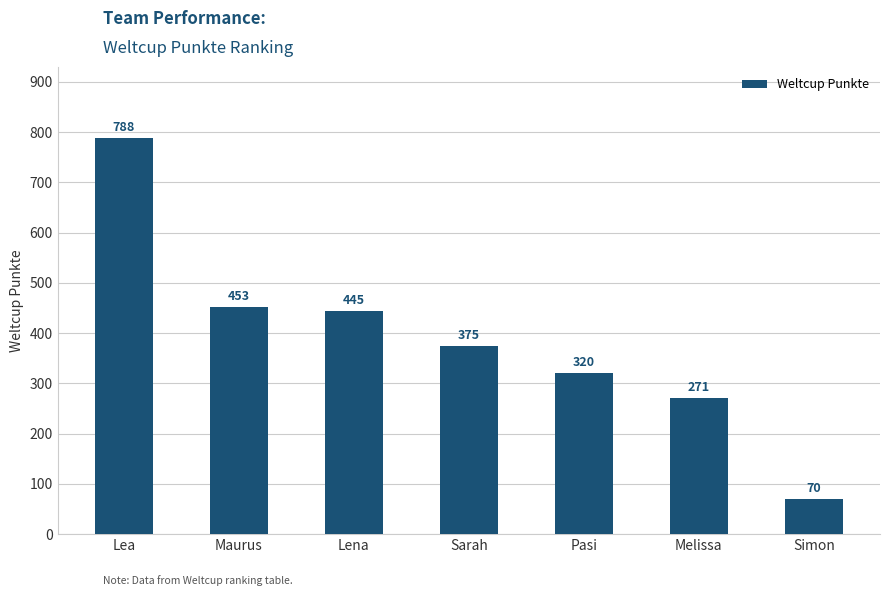

What is the average value?

389